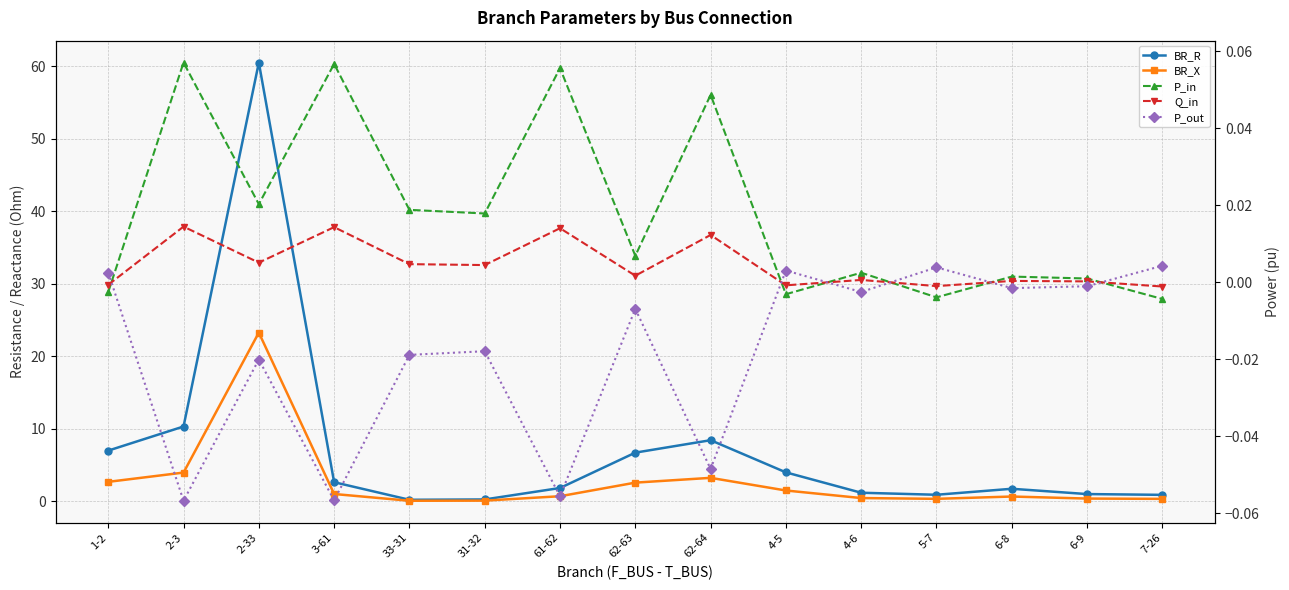

How many distinct data groups are displayed?

5